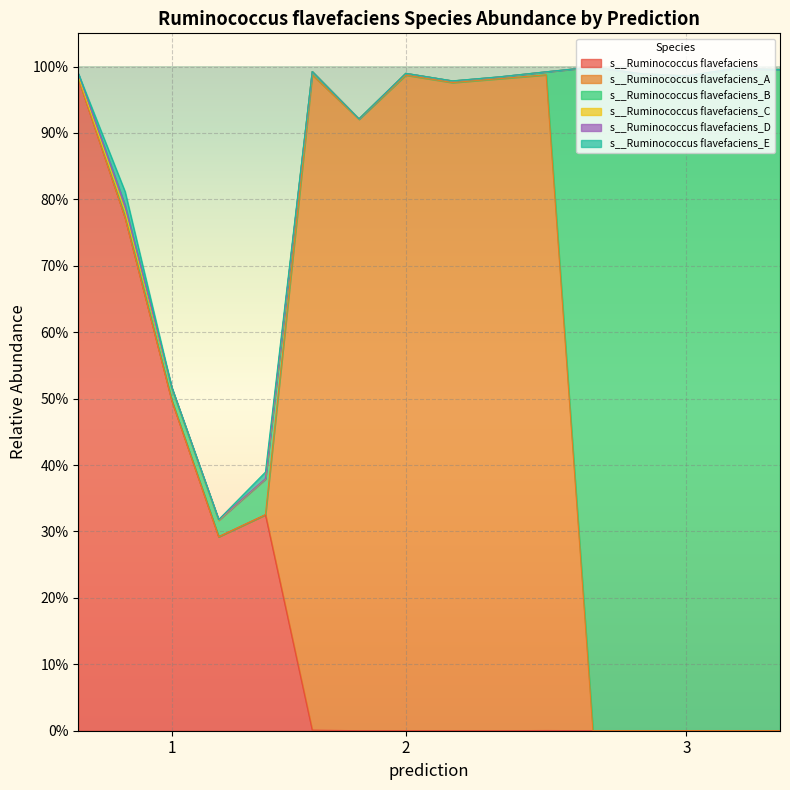

What are all the series names shown in the legend?

s__Ruminococcus flavefaciens, s__Ruminococcus flavefaciens_A, s__Ruminococcus flavefaciens_B, s__Ruminococcus flavefaciens_C, s__Ruminococcus flavefaciens_D, s__Ruminococcus flavefaciens_E